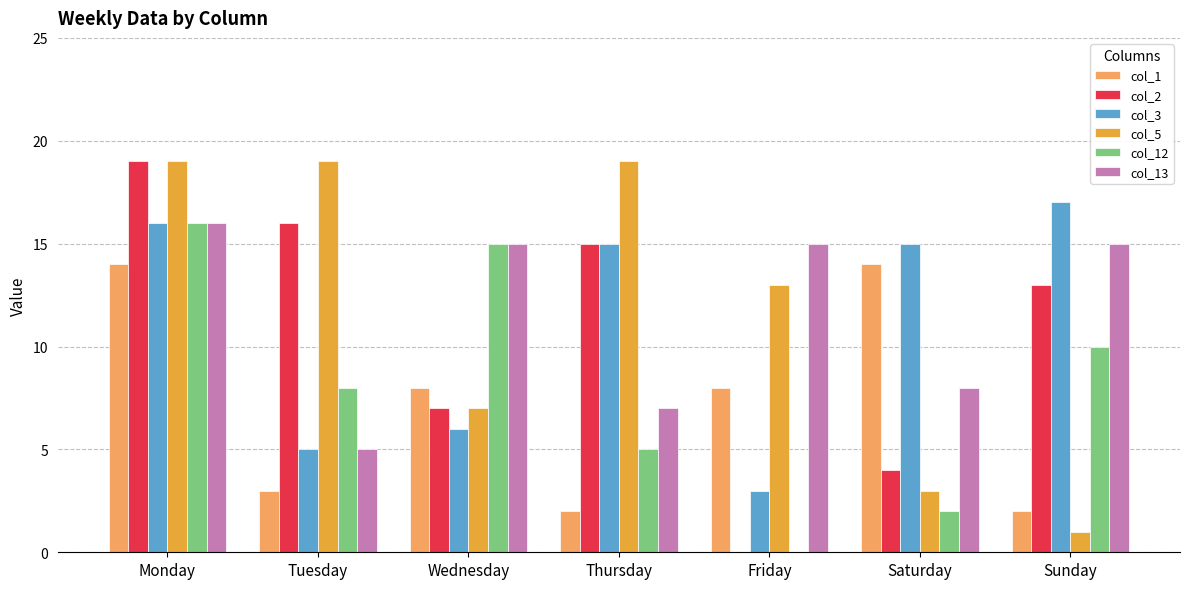

Is the value of col_3 at Sunday greater than the value of col_5 at Wednesday?

Yes